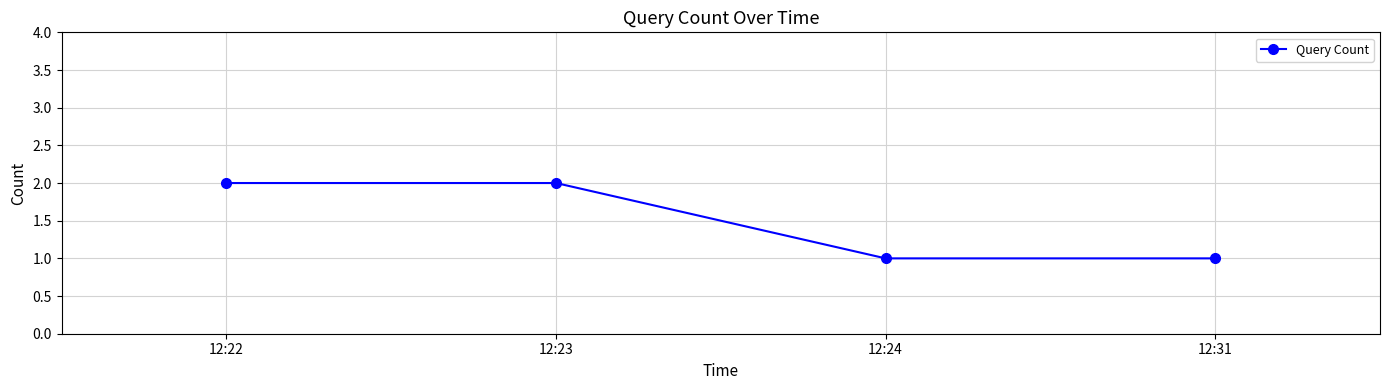

What is the ratio of the value at 12:31 to the value at 12:24?

1.0